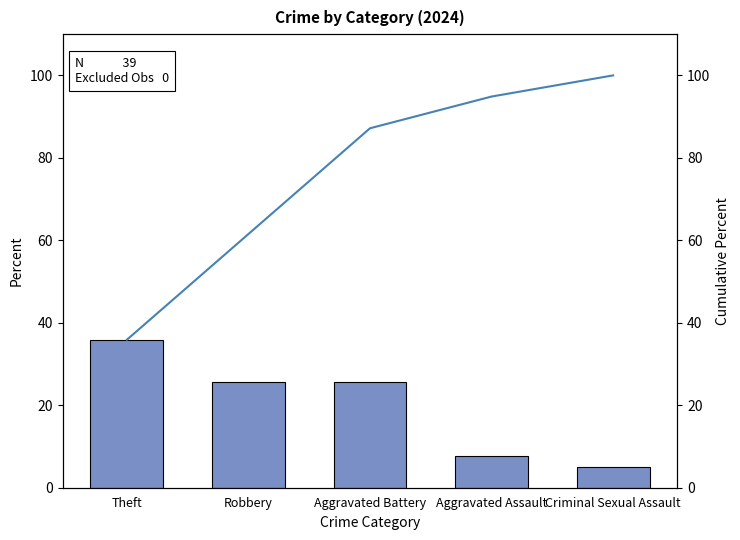

The Cumulative Percent series shows 61.5 at Robbery. True or false?

True